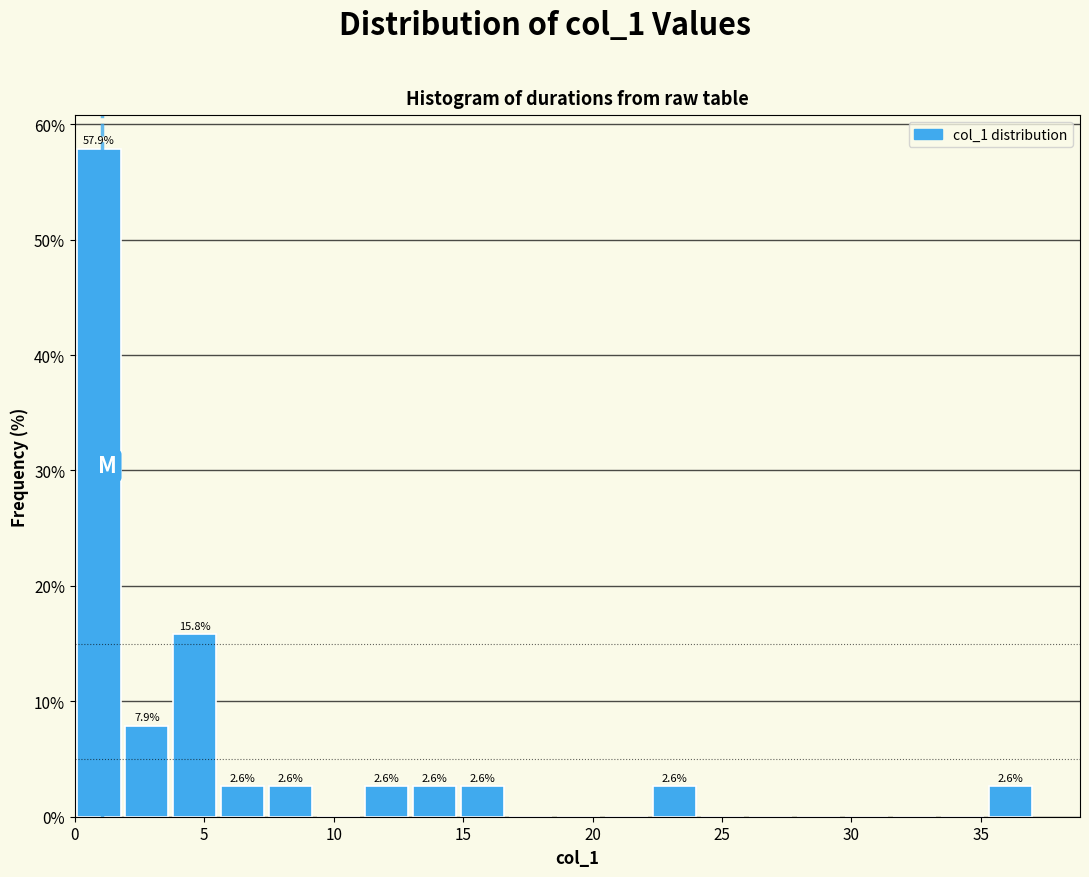

Read against the x-axis, roughly where is the centre of the tallest bar?

1.0